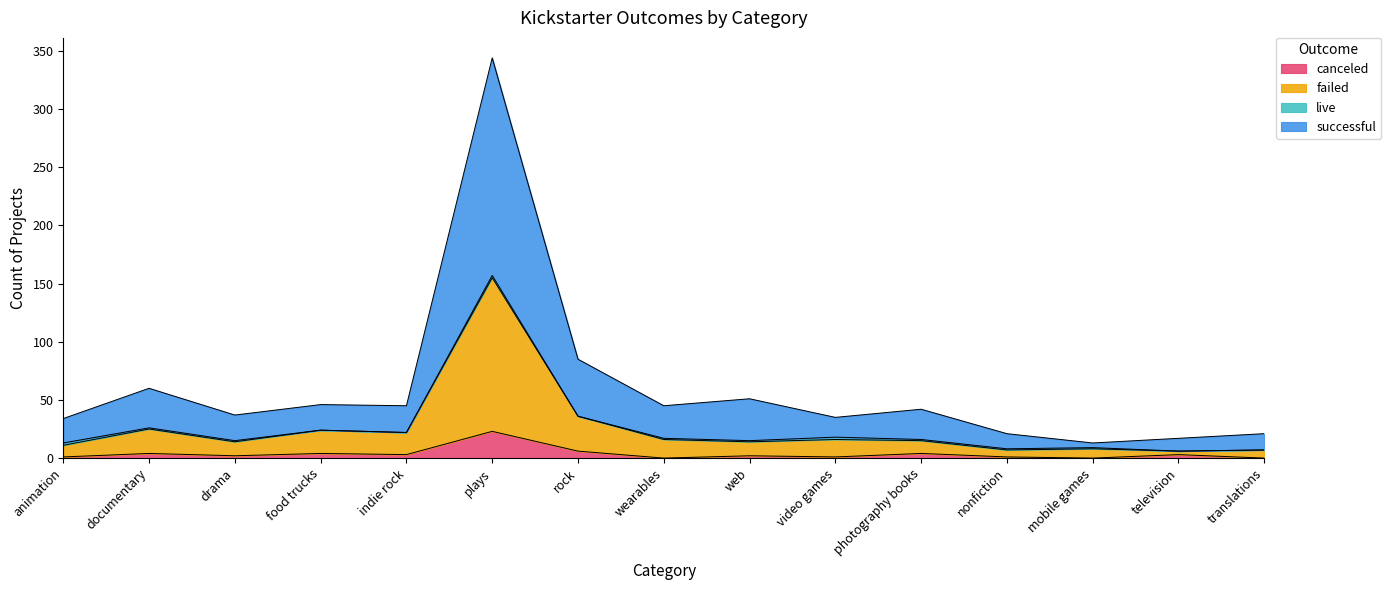

What is the spread (max minus min) of values at television?

14